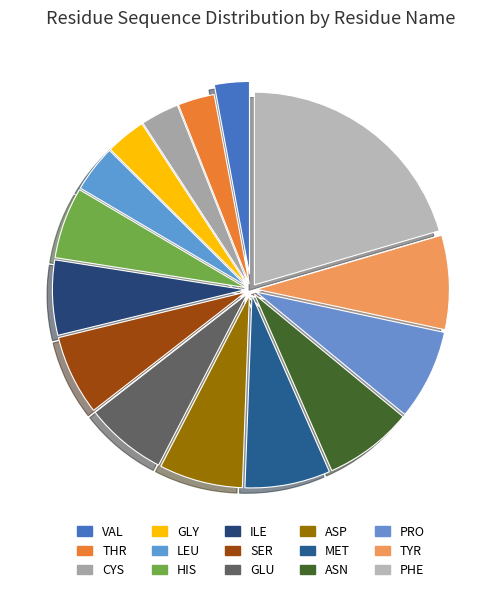

Which has a higher value, LEU or TYR?

TYR